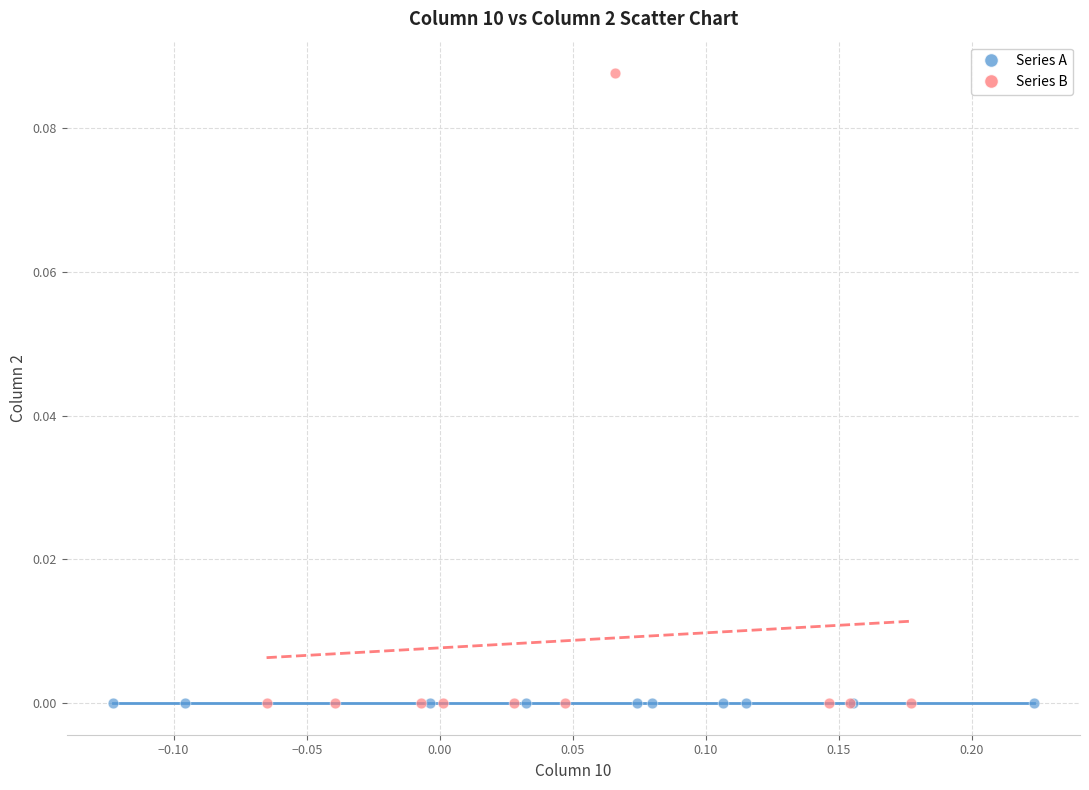

Which series reaches the maximum Y coordinate?

Series B